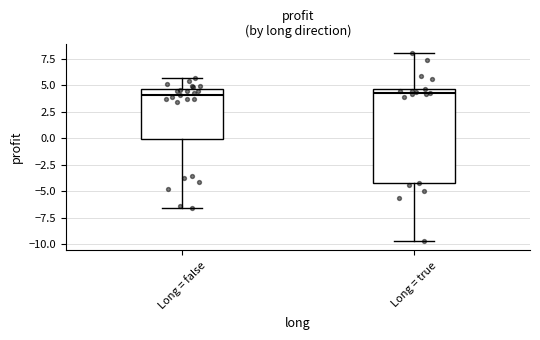

Where is the lower edge of the box for Long = true on the y-axis? The values are not printed on the chart, so give them approximately, as read against the axis.

-4.0